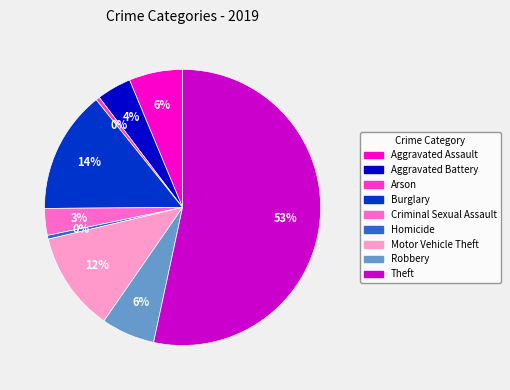

Which category accounts for the majority?

Theft